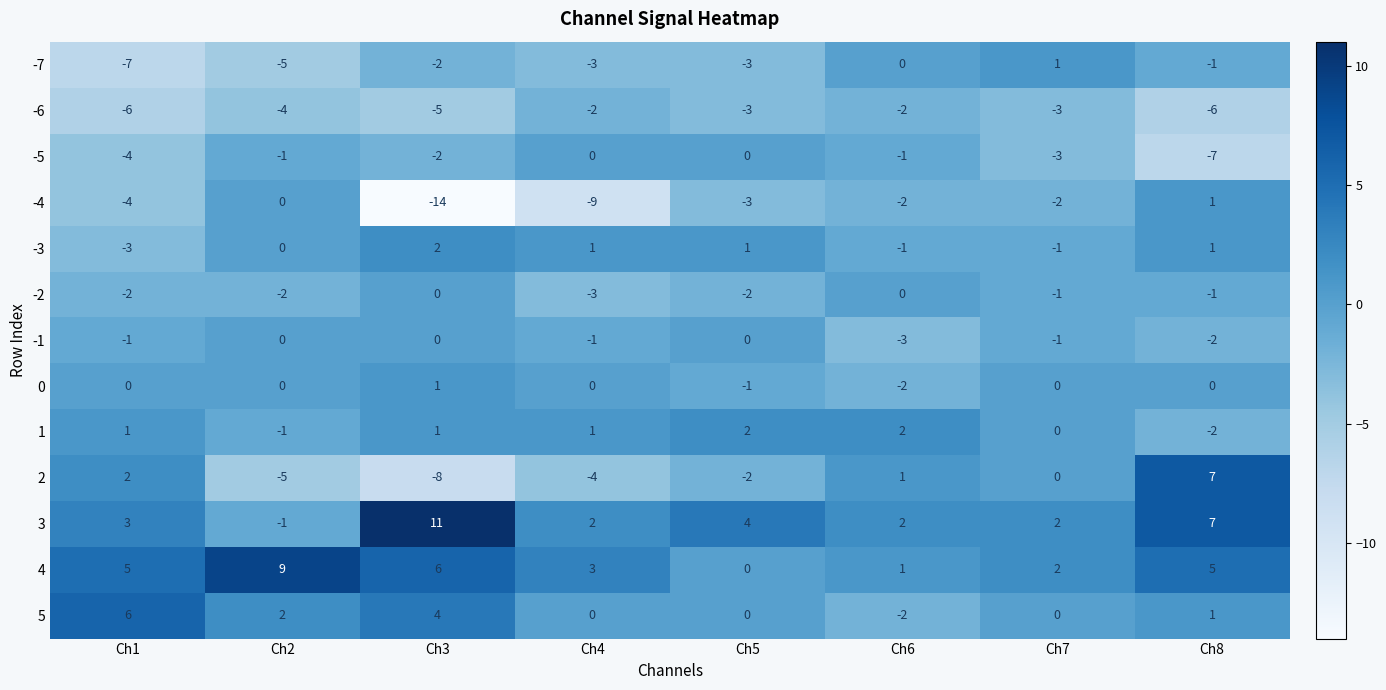

What is the spread (max minus min) of values at Ch1?

13